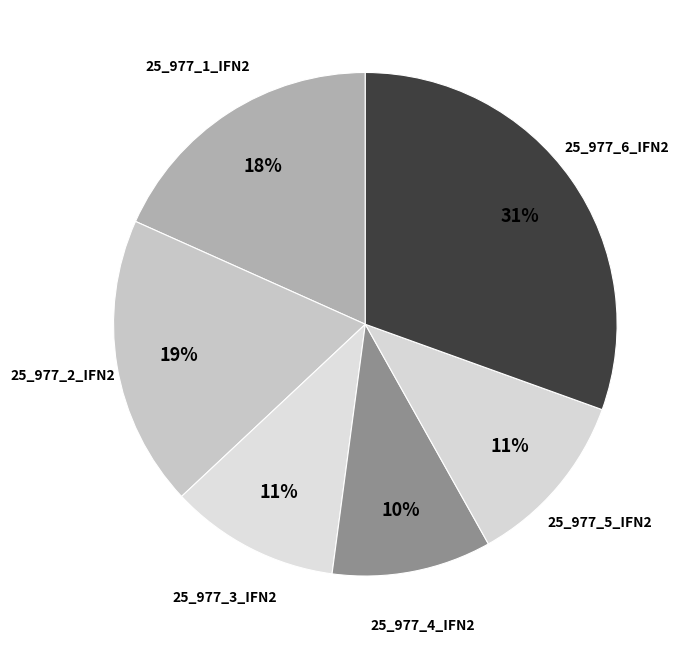

Which has a higher value, 25_977_5_IFN2 or 25_977_4_IFN2?

25_977_5_IFN2